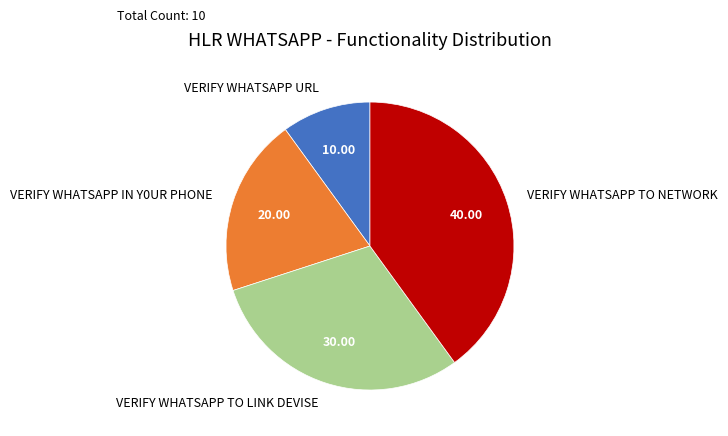

Rank the categories by value from lowest to highest.

VERIFY WHATSAPP URL, VERIFY WHATSAPP IN Y0UR PHONE, VERIFY WHATSAPP TO LINK DEVISE, VERIFY WHATSAPP TO NETWORK